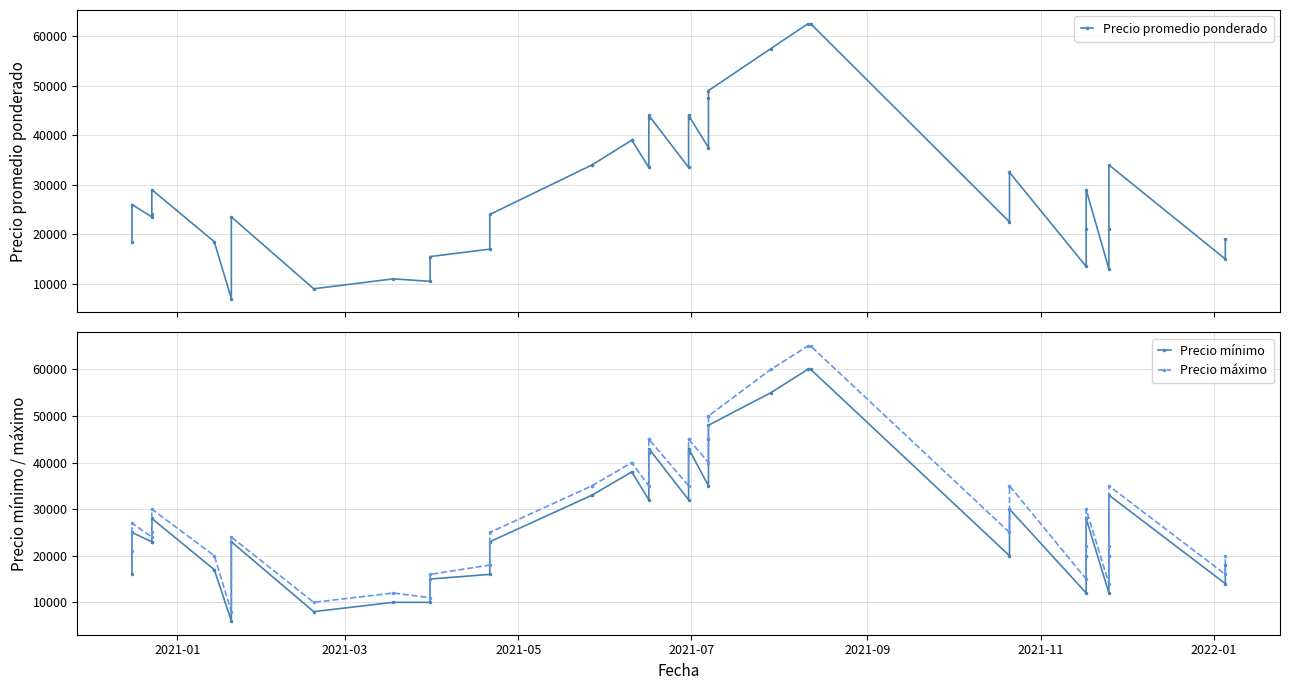

Rank the series by their maximum value, from highest to lowest.

Precio máximo, Precio promedio ponderado, Precio mínimo